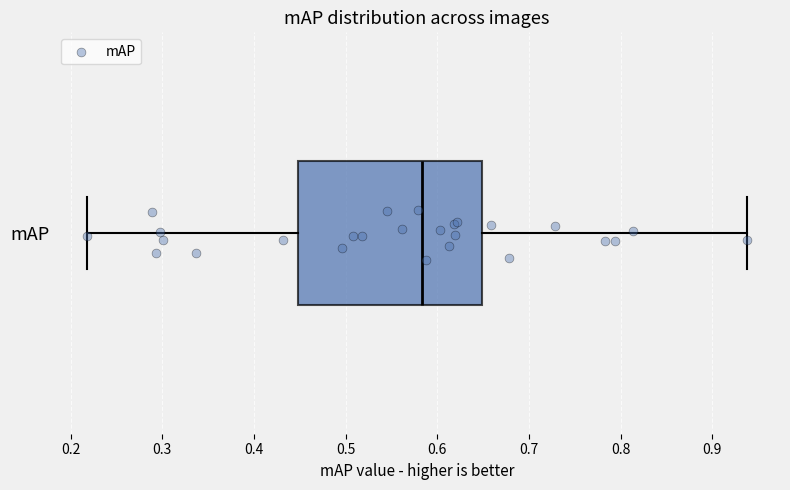

Transcribe this box plot: give where the median line is, the range the box spans, and where the two whiskers end, as read against the x-axis. The values are not printed on the chart, so give them approximately, as read against the axis.

median 0.58, box 0.45 to 0.65, whiskers 0.22 to 0.94